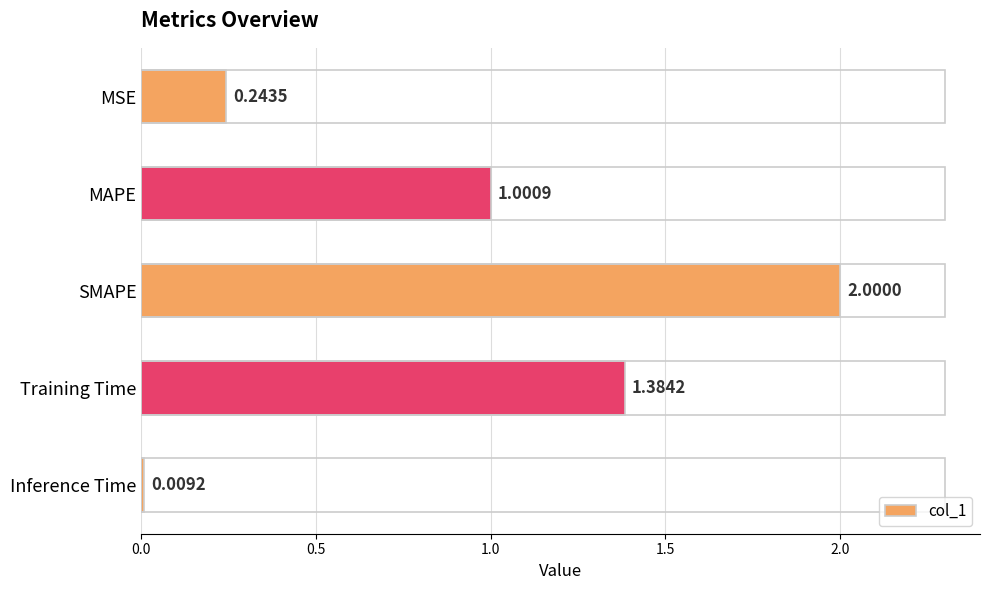

How many data points are less than 1?

2